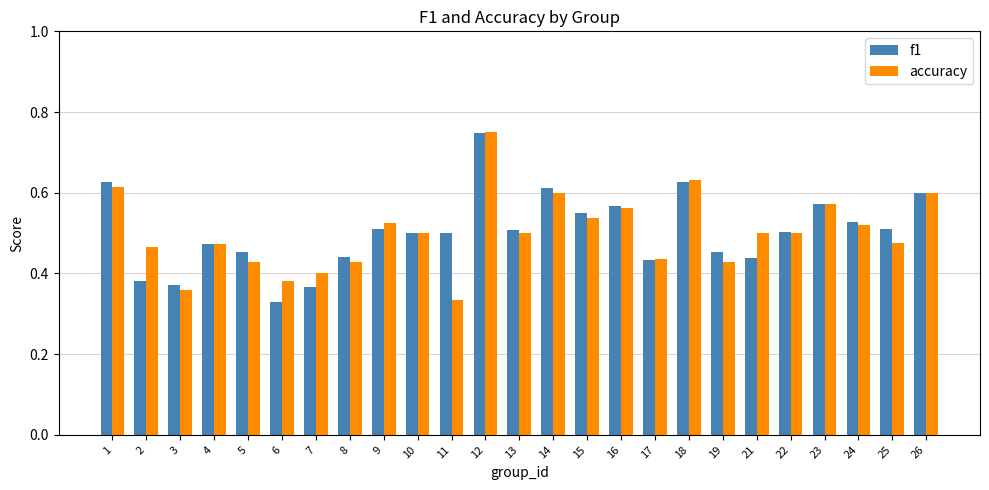

At which label is f1 closest to 0?

6